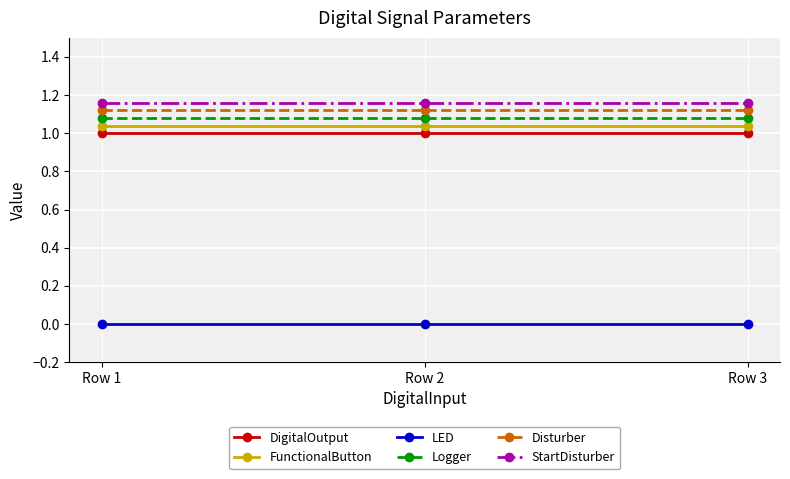

What are all the series names shown in the legend?

DigitalOutput, FunctionalButton, LED, Logger, Disturber, StartDisturber